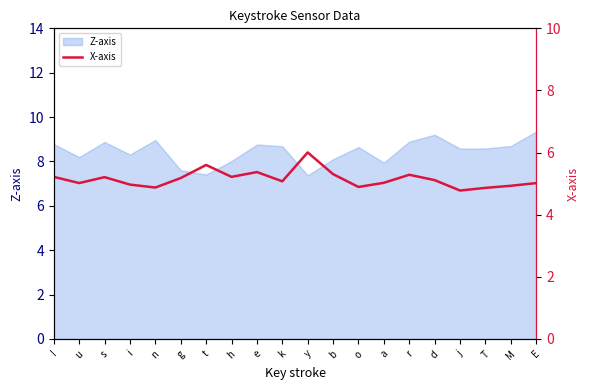

What is the label of the 6th point from the right?

r